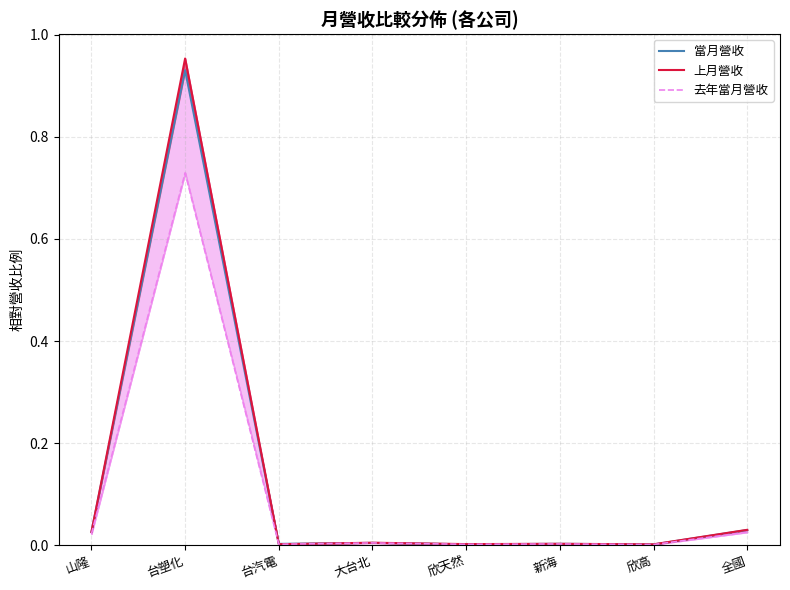

What are all the series names shown in the legend?

當月營收, 上月營收, 去年當月營收